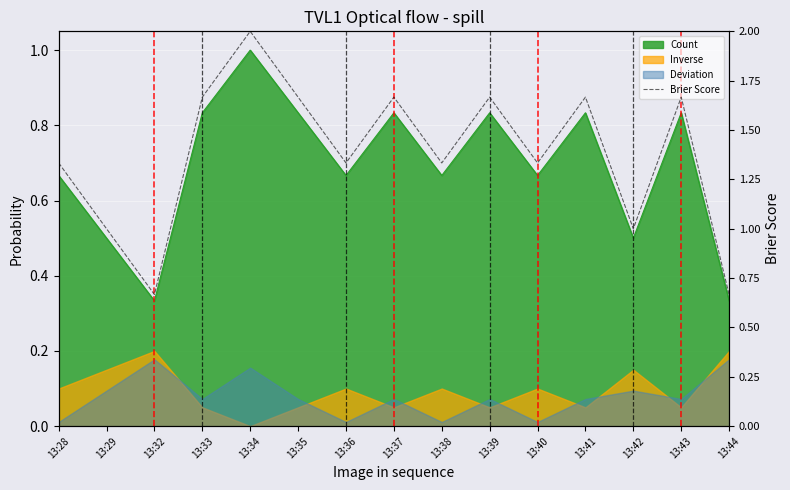

List the labels in order of value, largest first.

13:34, 13:33, 13:35, 13:37, 13:39, 13:41, 13:43, 13:28, 13:36, 13:38, 13:40, 13:29, 13:42, 13:32, 13:44